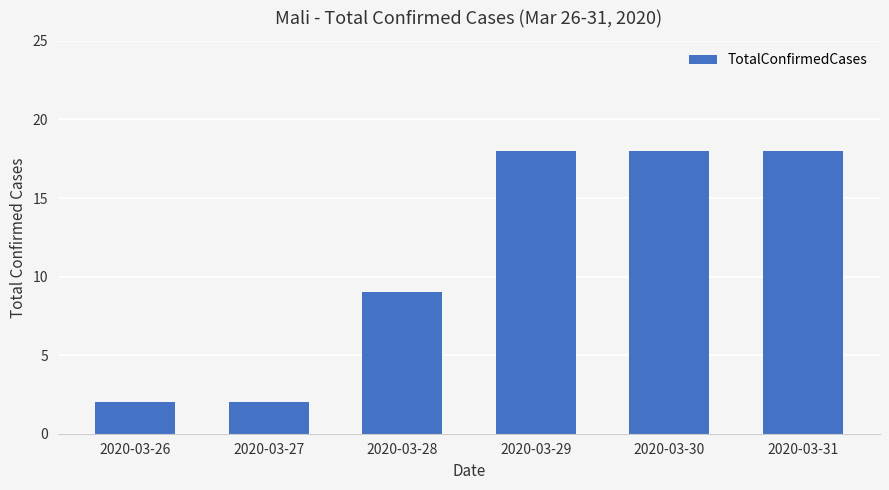

What is the maximum value shown in the chart?

18